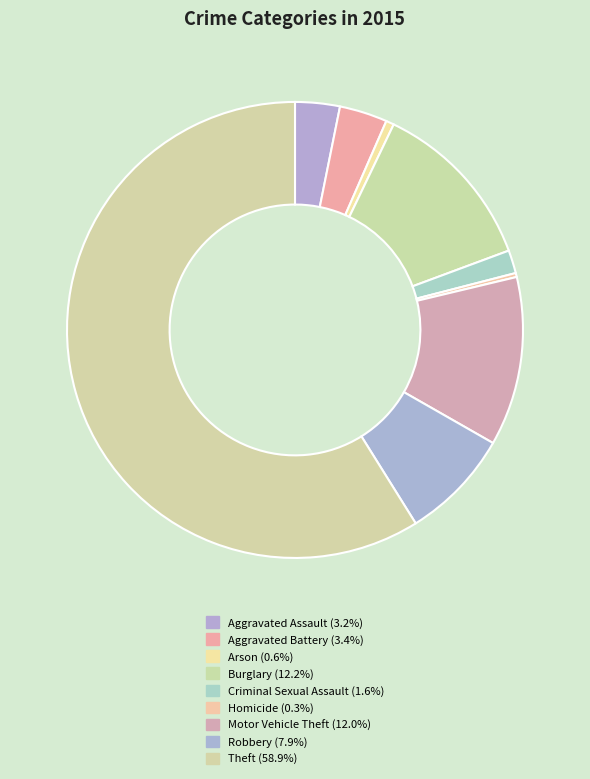

Is the sum of Aggravated Assault and Robbery greater than half?

No